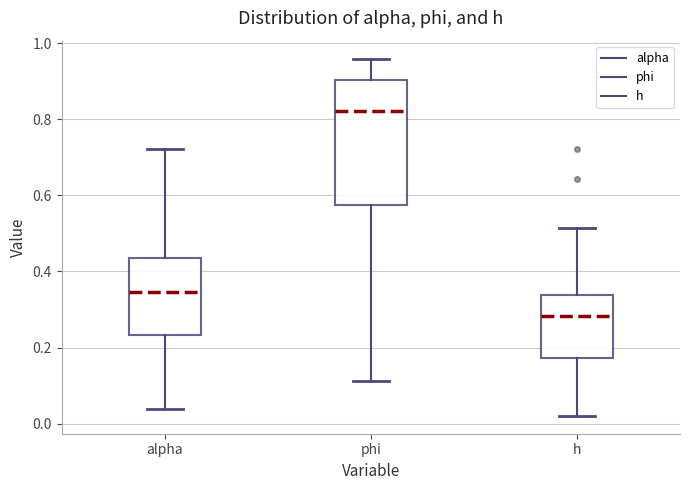

Reading left to right, read every box against the y-axis: the position of its median line, the range the box covers, and the ends of its whiskers. The values are not printed on the chart, so give them approximately, as read against the axis.

alpha: median 0.34, box 0.24 to 0.44, whiskers 0.04 to 0.72
phi: median 0.82, box 0.58 to 0.90, whiskers 0.12 to 0.96
h: median 0.28, box 0.18 to 0.34, whiskers 0.02 to 0.52